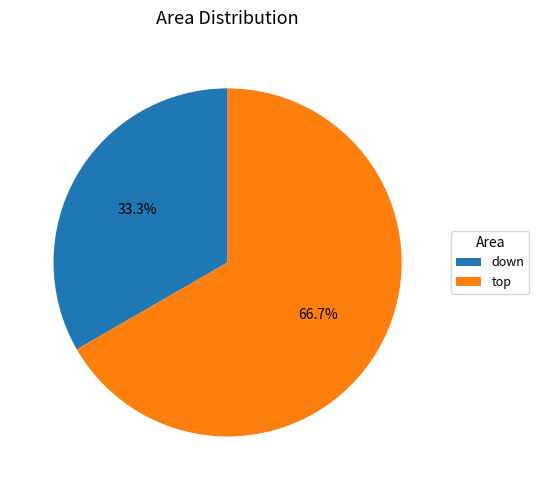

Which category has the biggest portion of the pie?

top